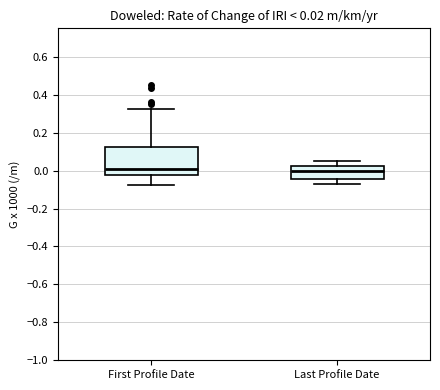

Which box is the tallest, from its lower edge to its upper edge?

First Profile Date